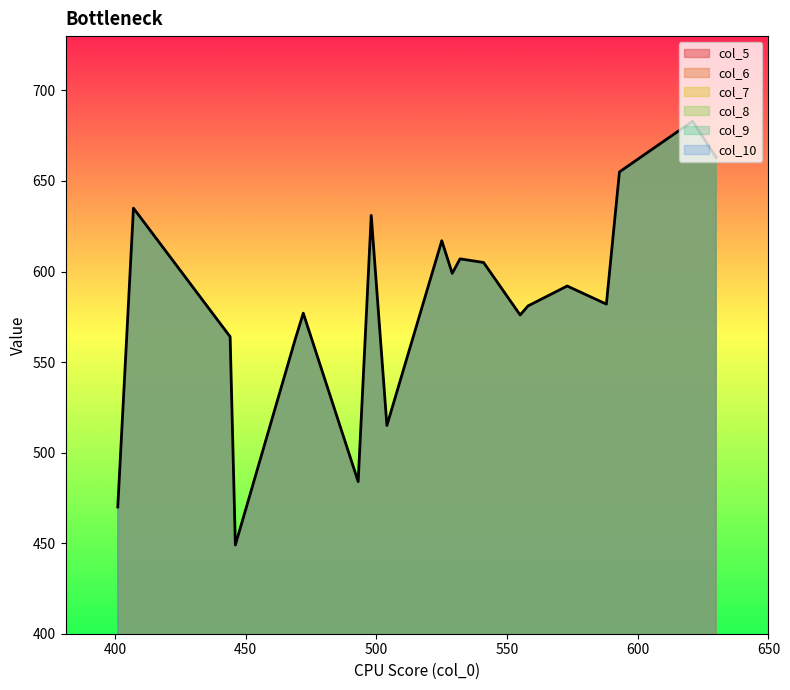

Where does the col_8 series first go above 592?

1